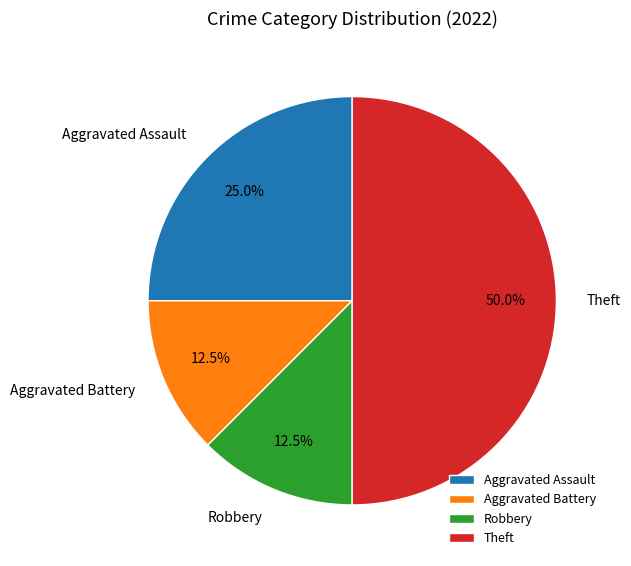

Approximately how many times larger is the value at Theft compared to Aggravated Battery?

4.0